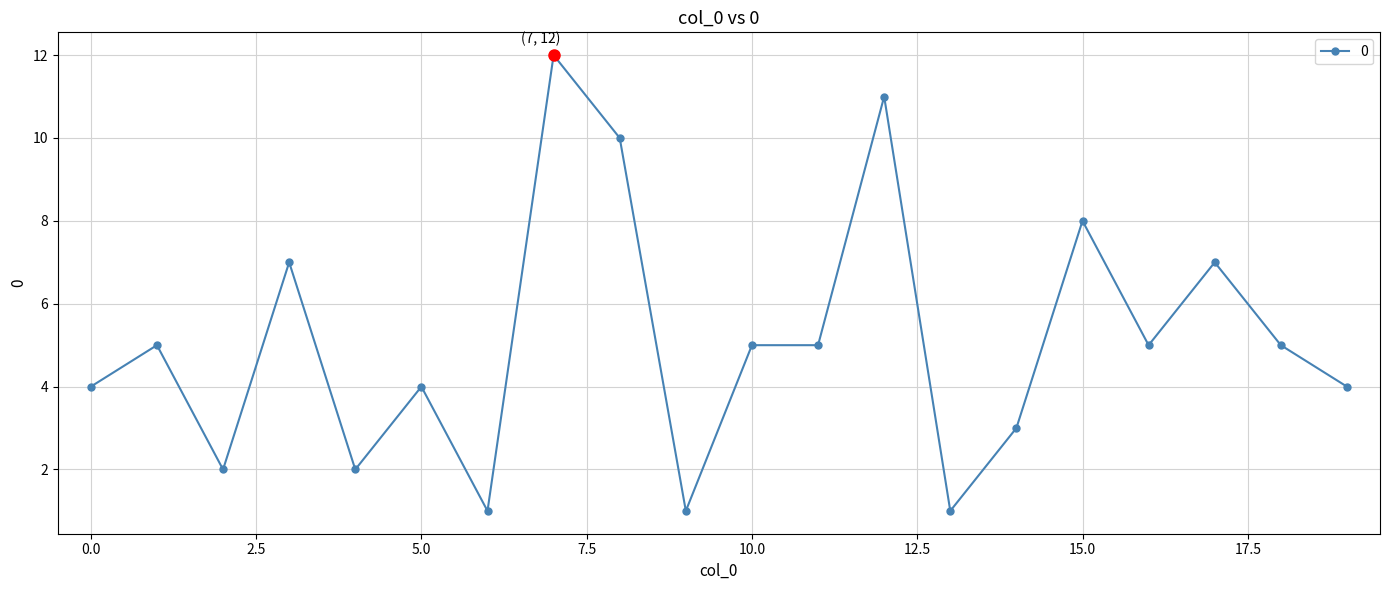

What is the average value?

5